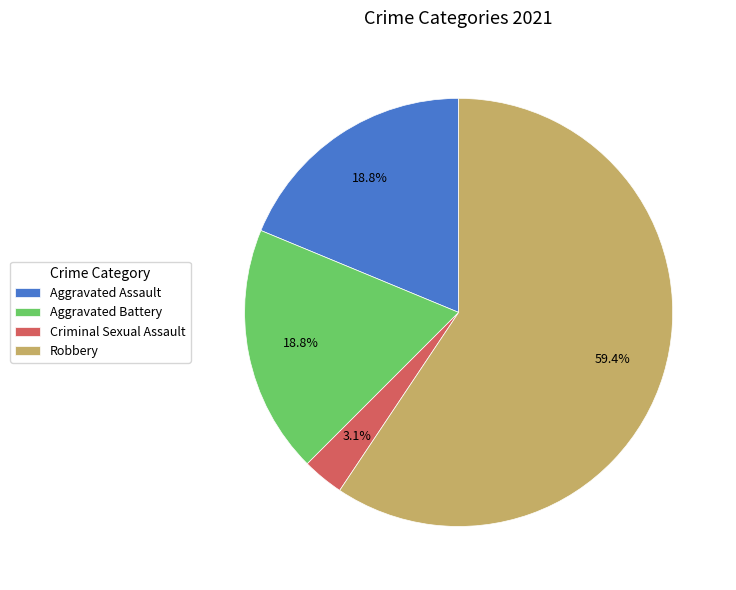

Do Aggravated Assault and Robbery together represent more than half of the pie?

Yes